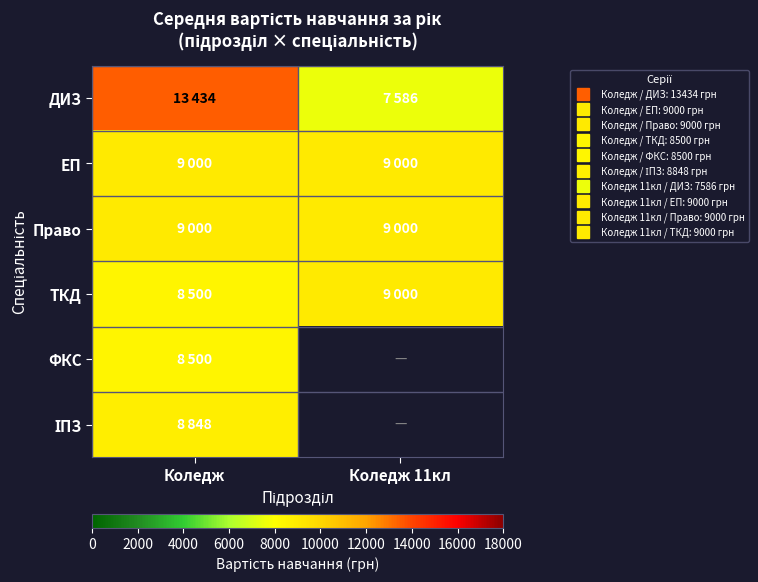

At which category does the chart reach its peak across all series?

Коледж